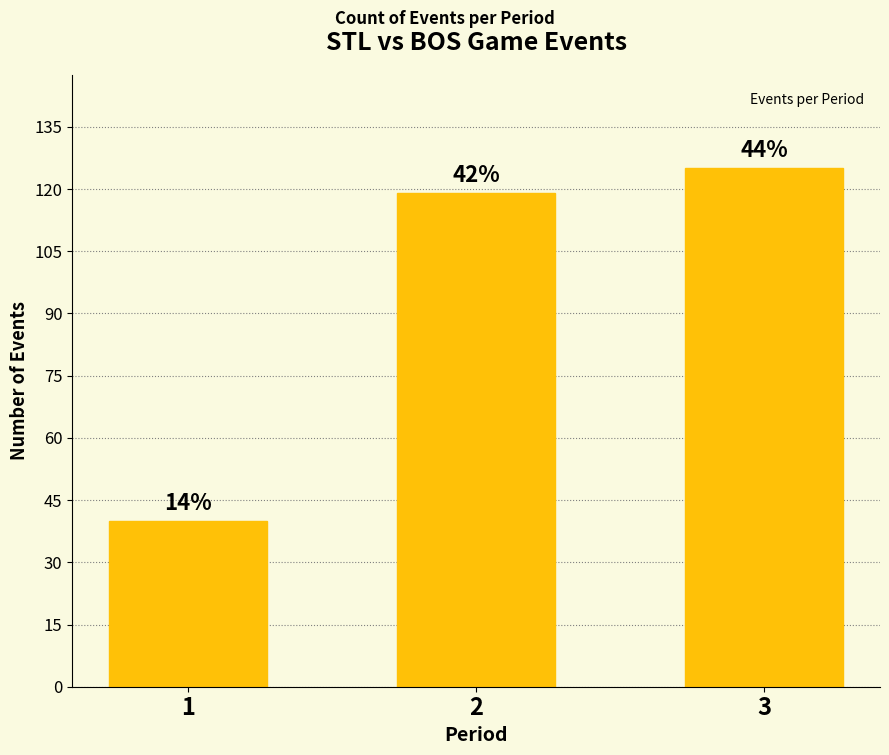

What is the value of the 2nd bar from the left?

119